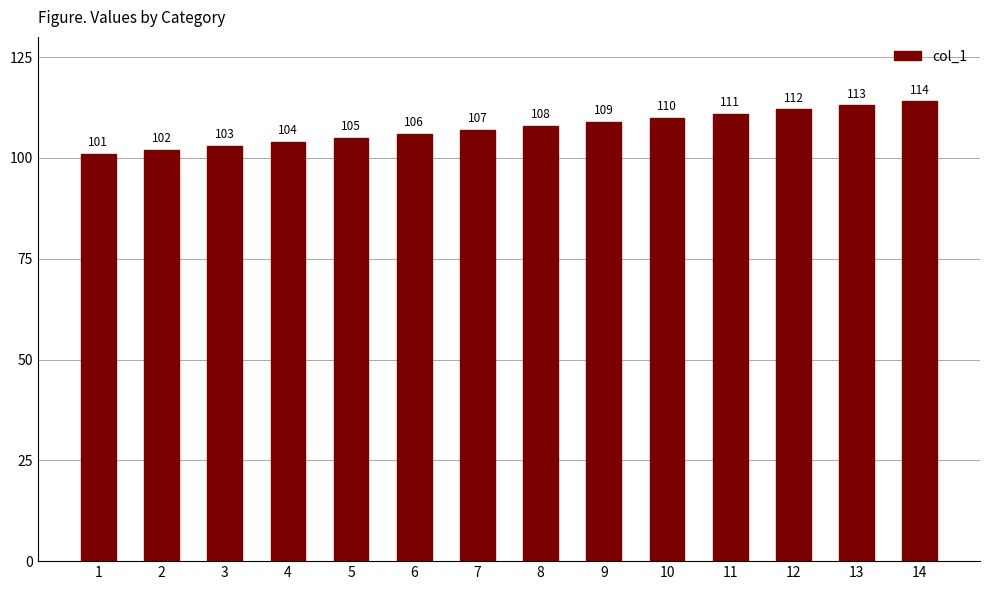

Which category has the highest value across all series?

14